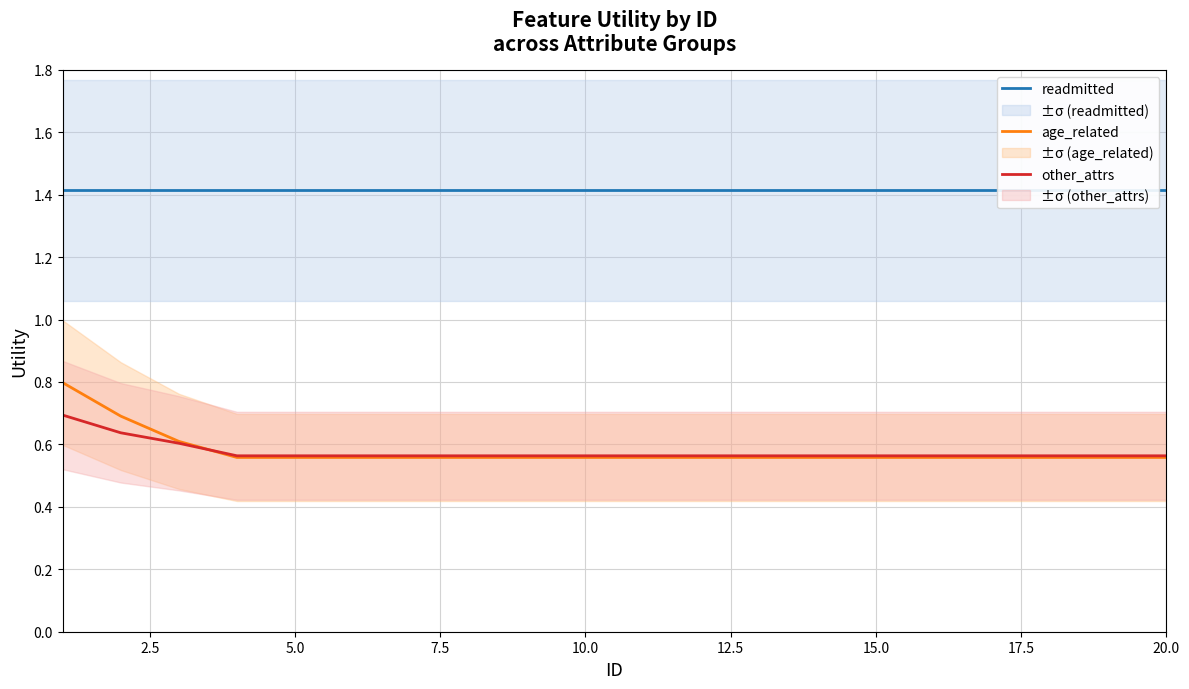

What is the highest value of the other_attrs series?

0.7